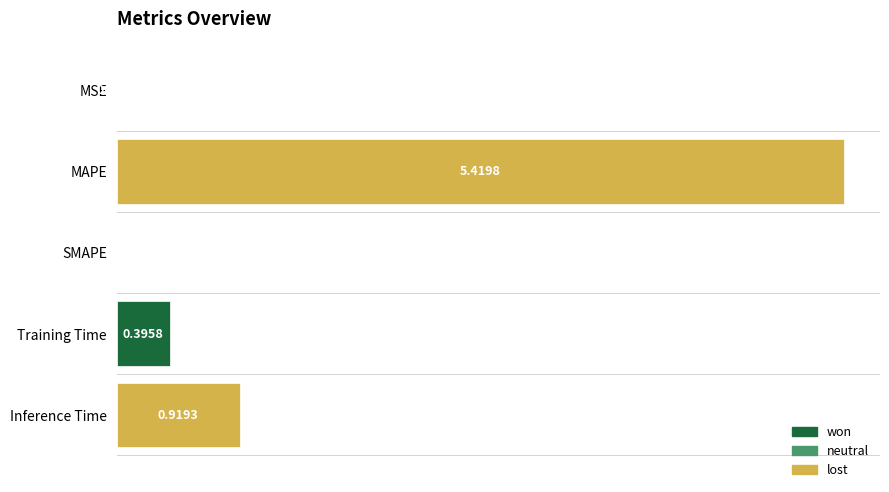

Where is the data nearest to the value 2?

Inference Time